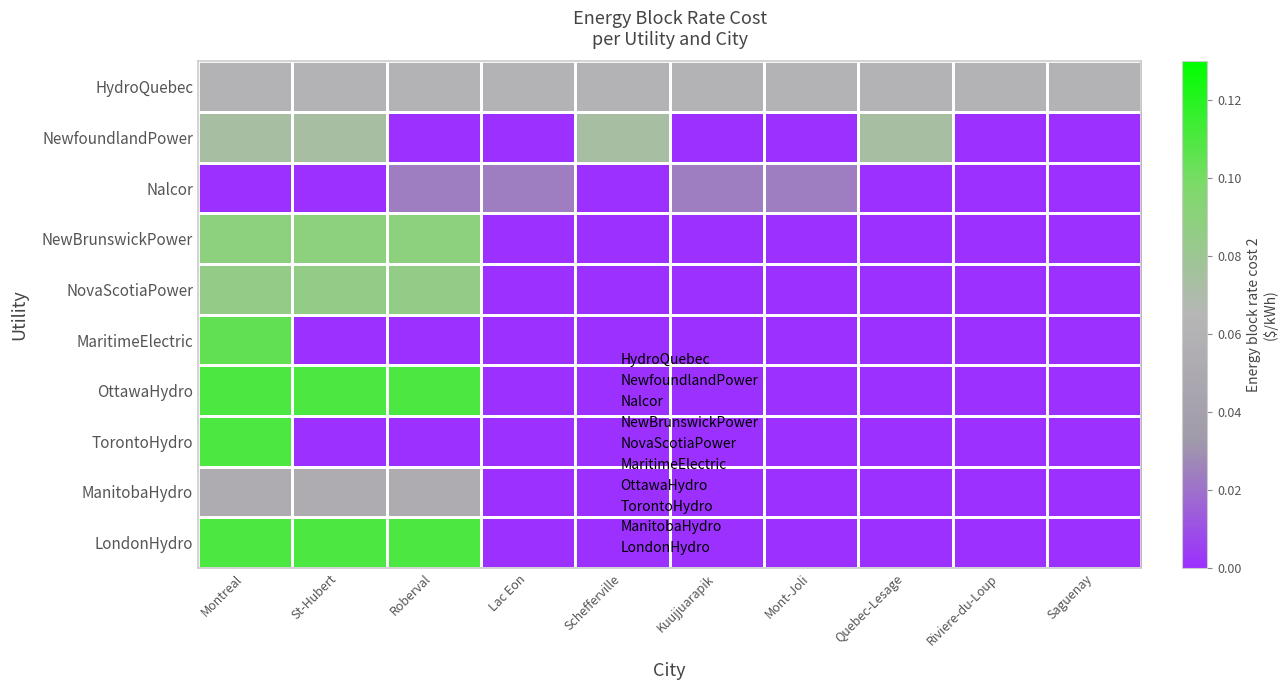

Which series has the largest total across all categories?

LondonHydro